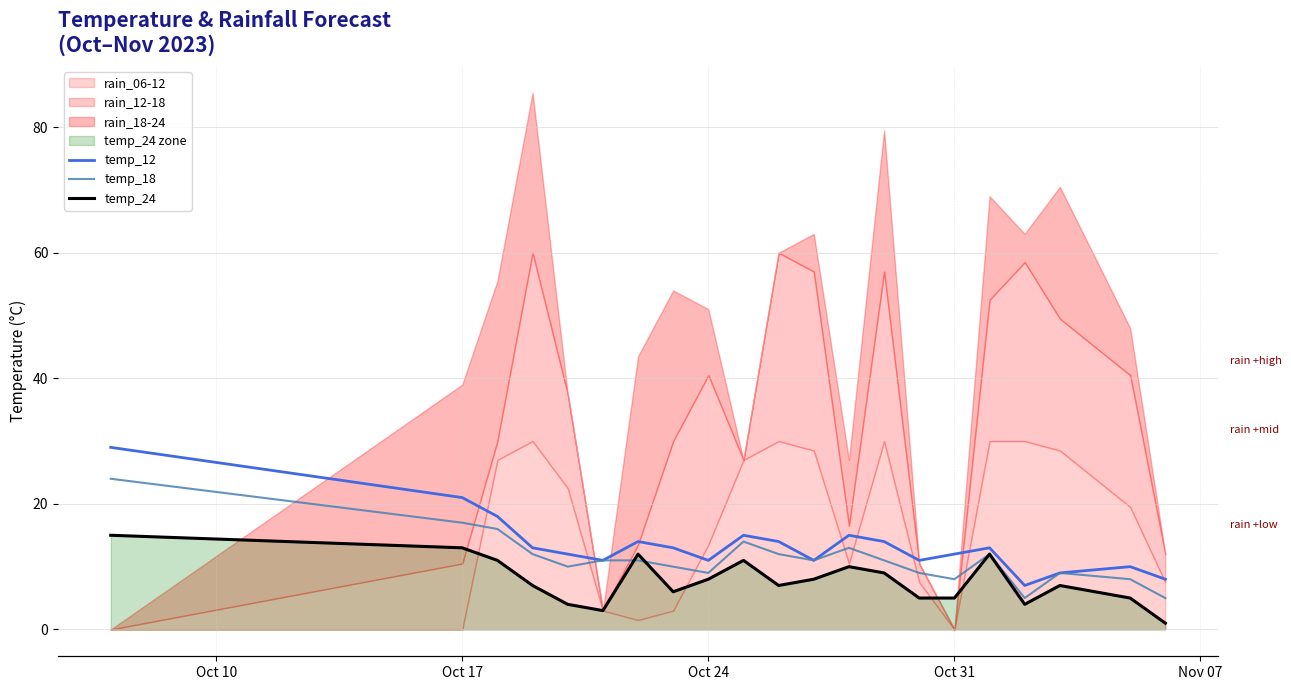

True or false: temp_18 and temp_12 intersect in this chart.

False